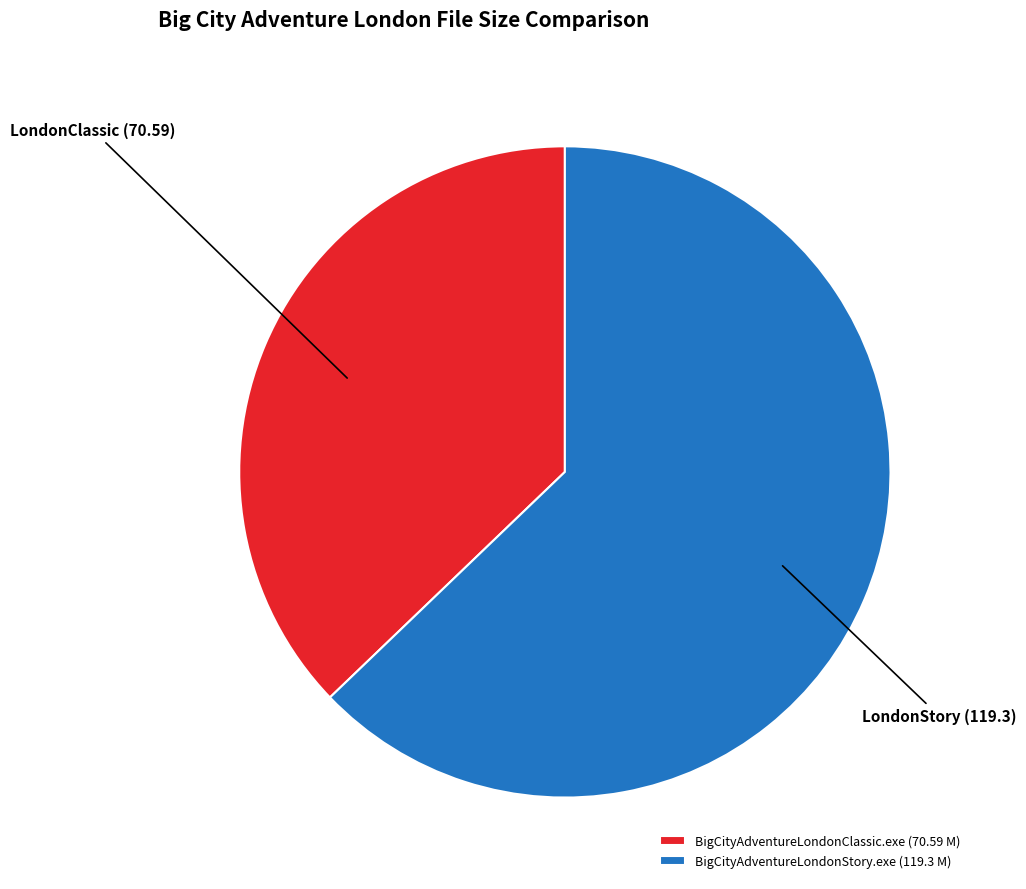

Approximately how many times larger is the value at BigCityAdventureLondonStory.exe (119.3 M) compared to BigCityAdventureLondonClassic.exe (70.59 M)?

1.7